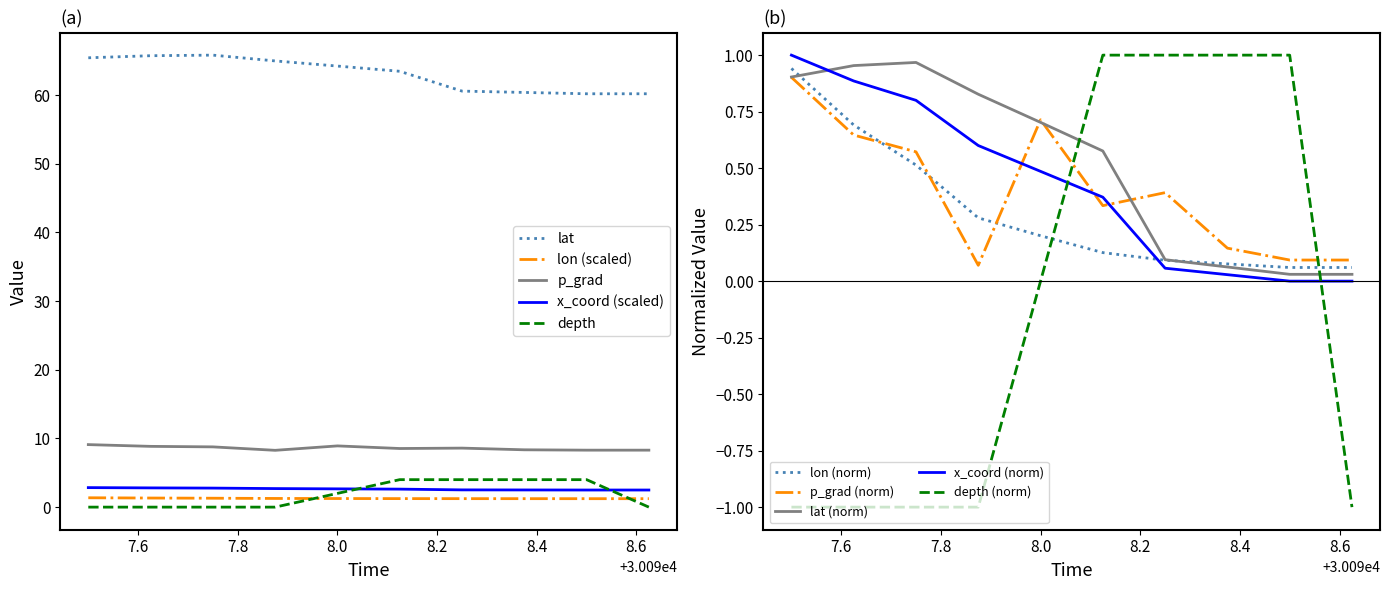

What is the highest value of the lat series?

65.8